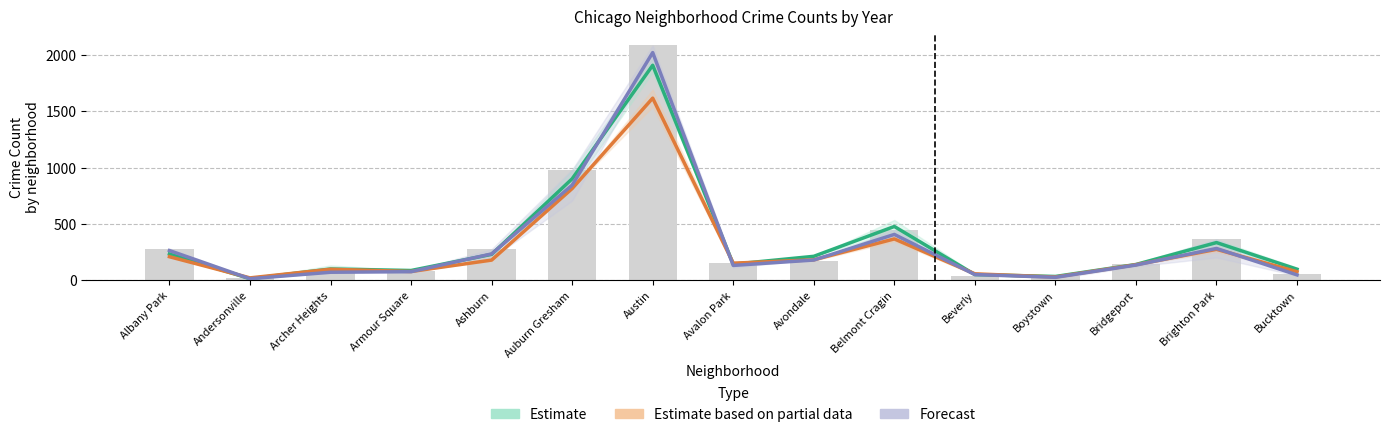

What is the difference between the maximum and minimum values in the Estimate series?

1896.0